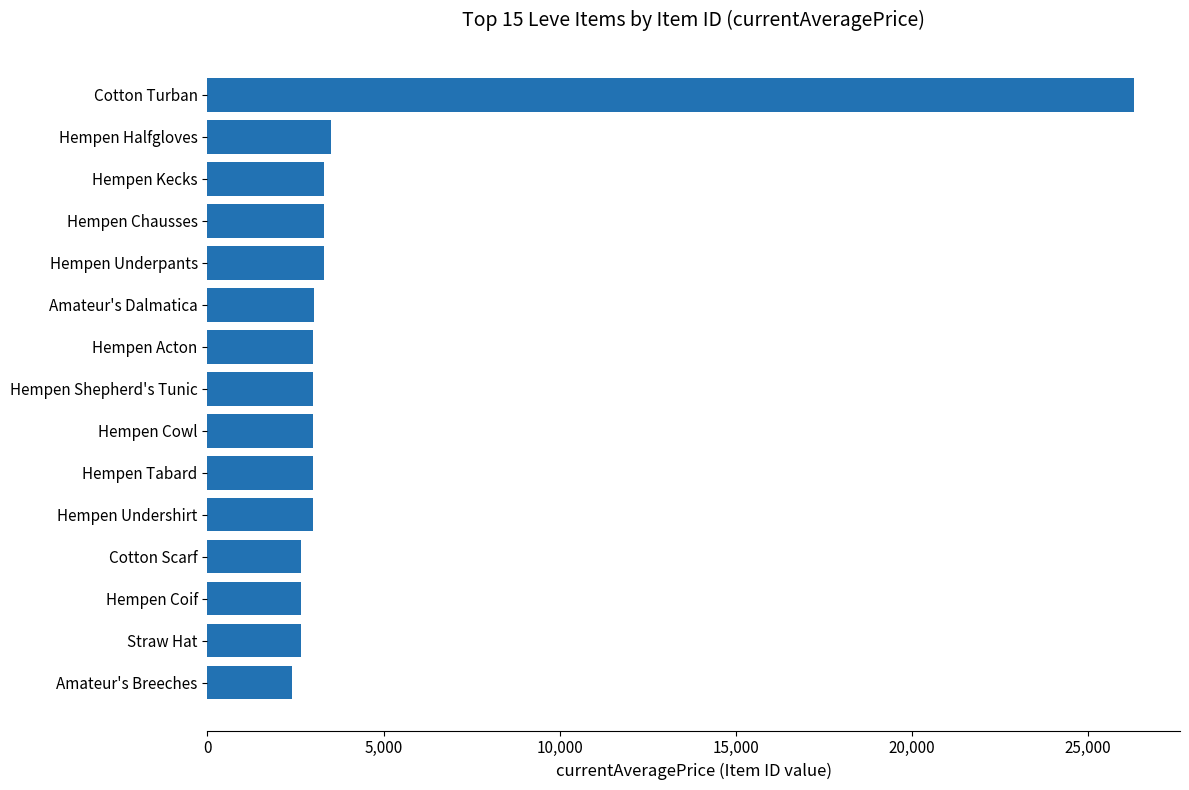

Is it true that the value at Hempen Chausses is 4469?

False